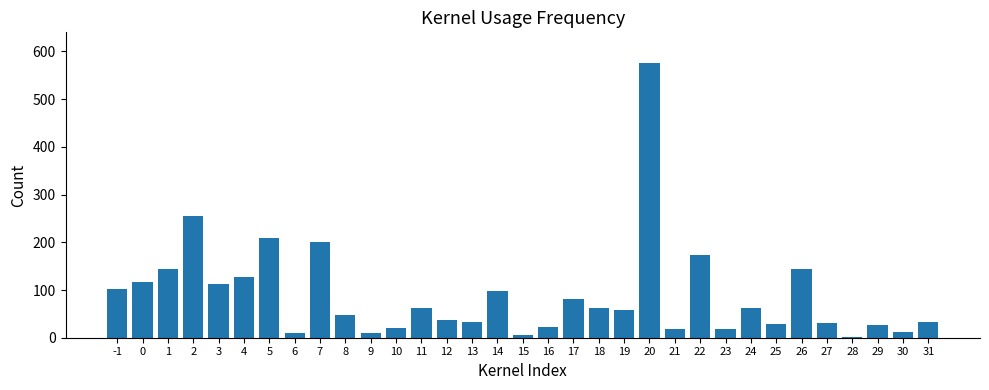

Approximately how many times larger is the value at 1 compared to 2?

0.6